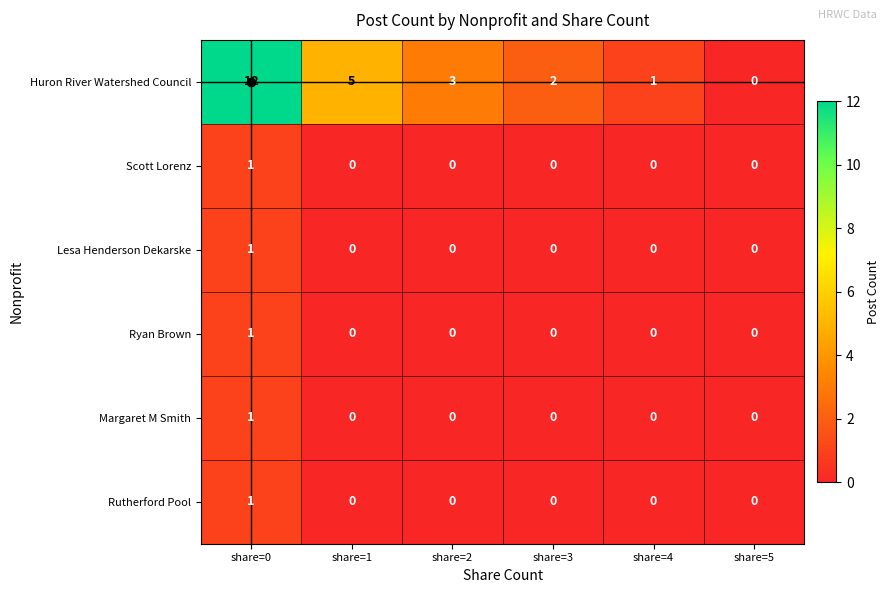

How many data points in Huron River Watershed Council are less than 3?

3